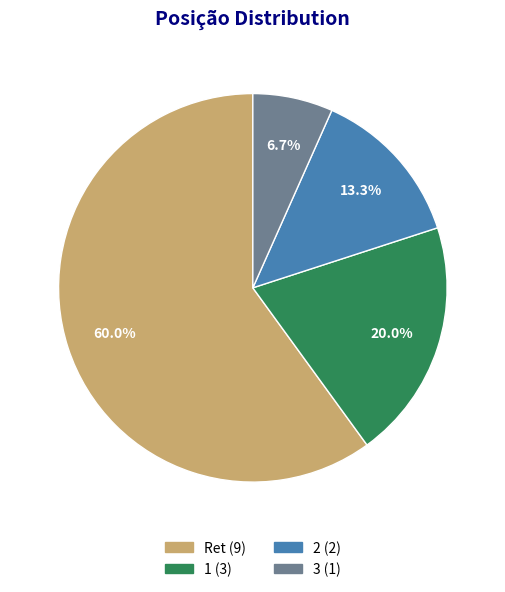

To the nearest percent, what is the difference between the 1 and Ret slice percentages?

40%